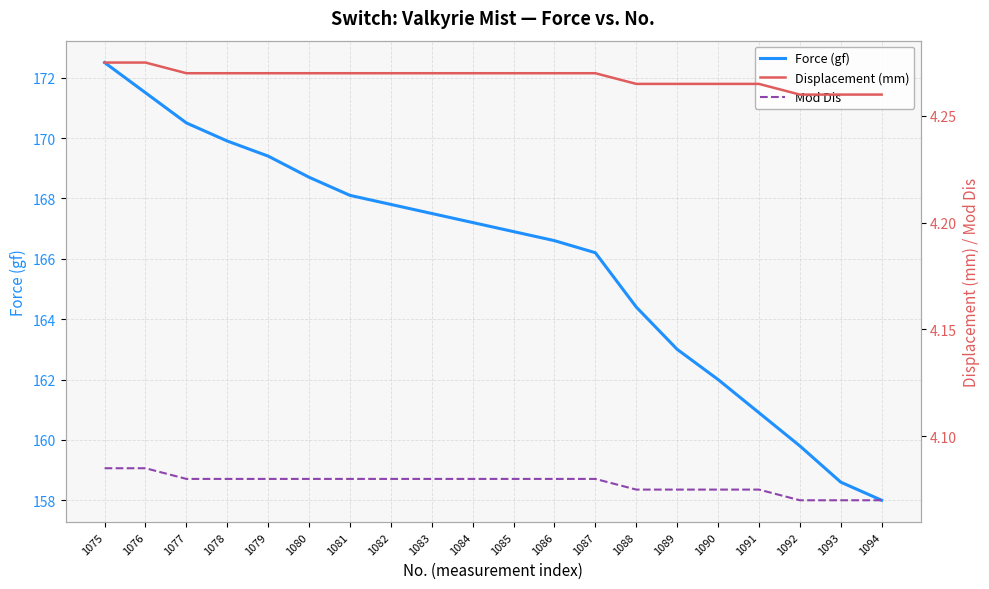

What are all the series names shown in the legend?

Force (gf), Displacement (mm), Mod Dis